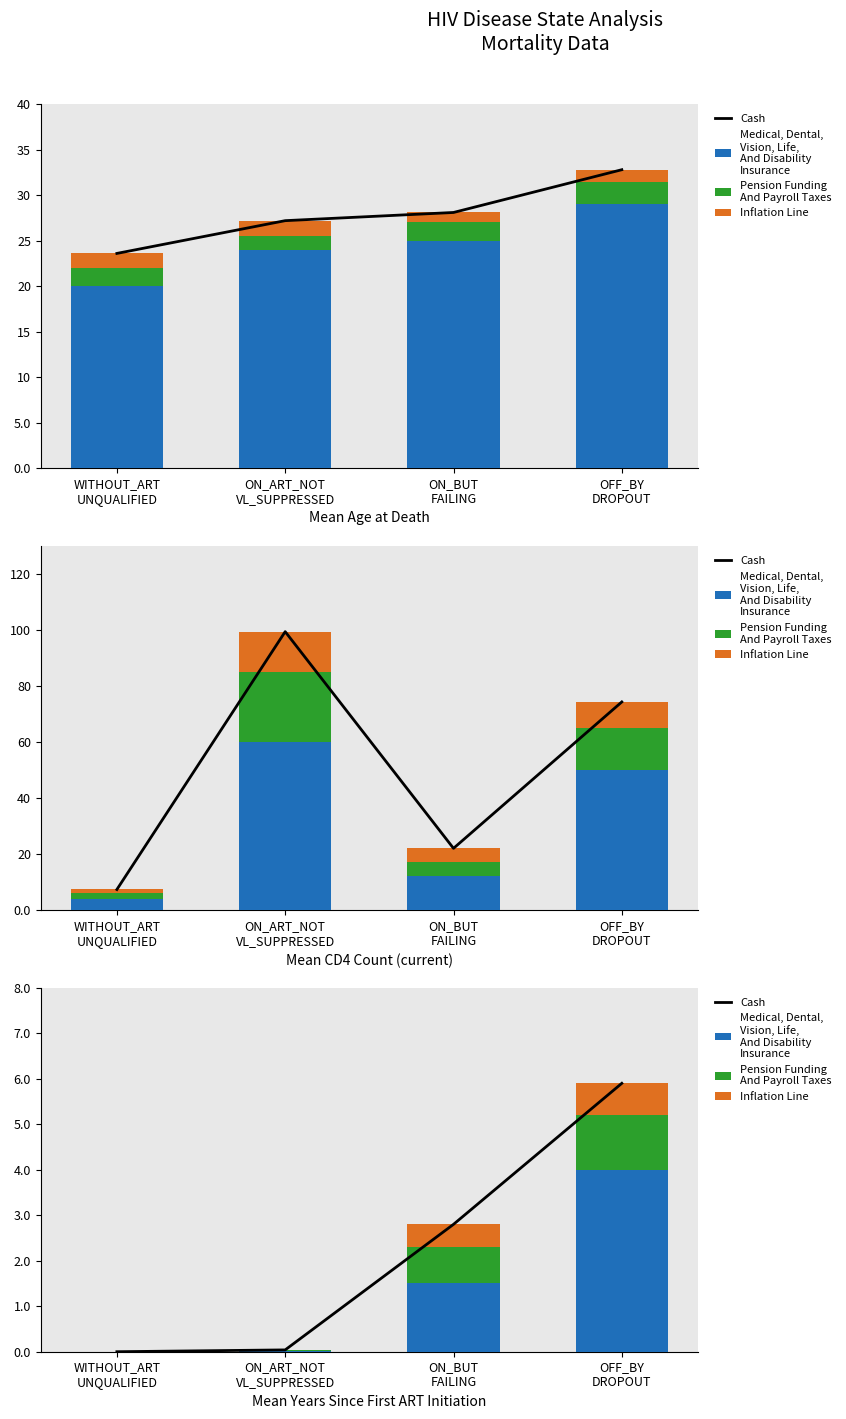

How many data points in Base Measure are less than 1?

2